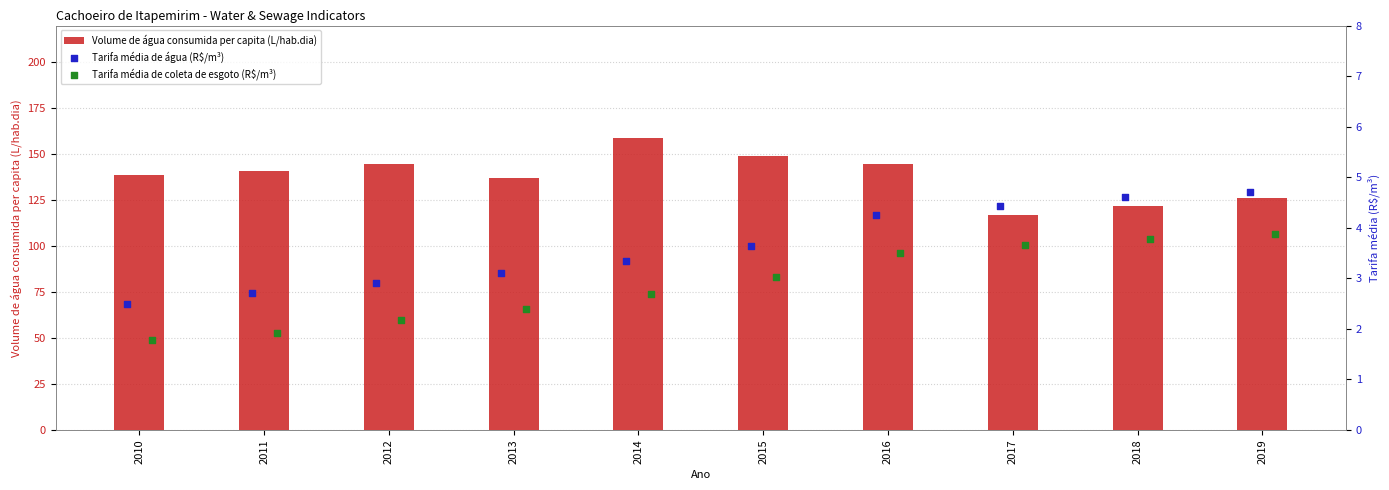

Which series reaches the maximum Y coordinate?

Volume de água consumida per capita (L/hab.dia)